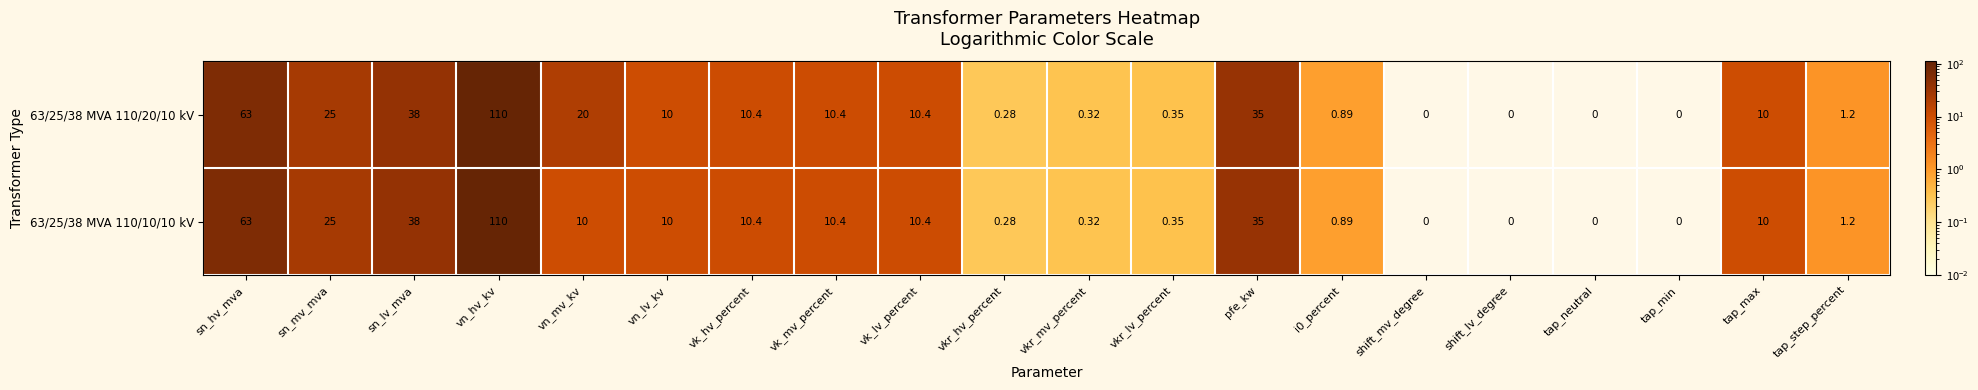

At which label does 63/25/38 MVA 110/20/10 kV reach its peak?

vn_hv_kv